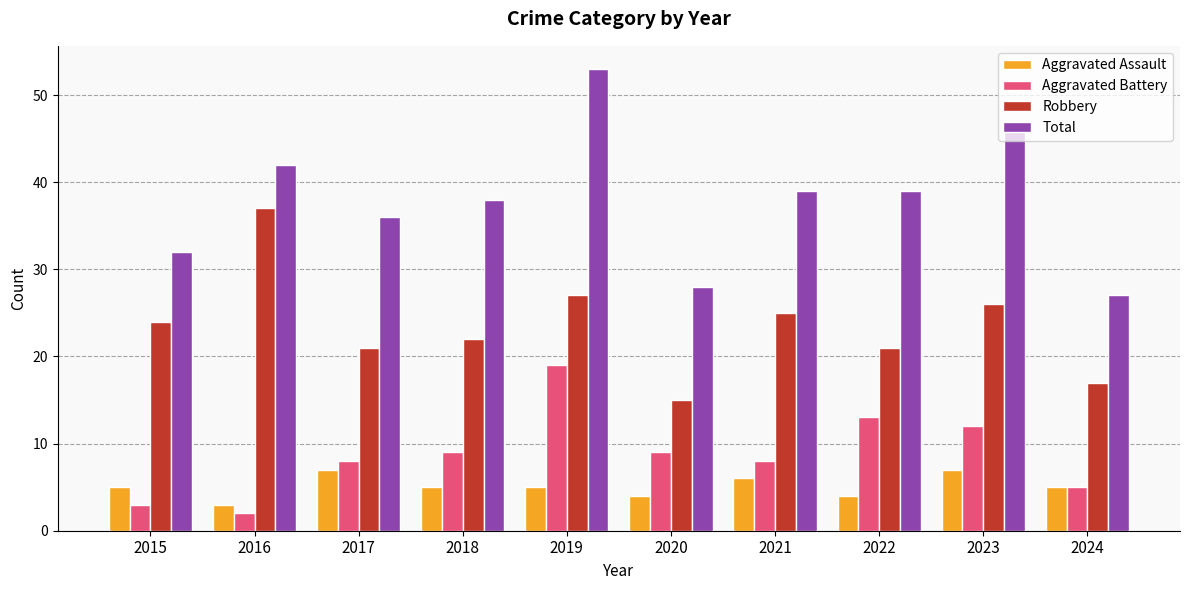

At which label does Total first exceed 39?

2016